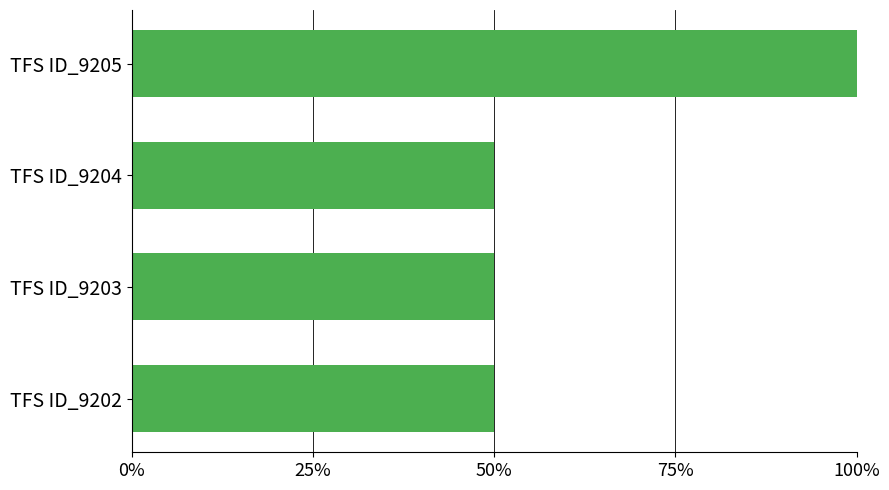

What is the smallest value displayed?

0.5